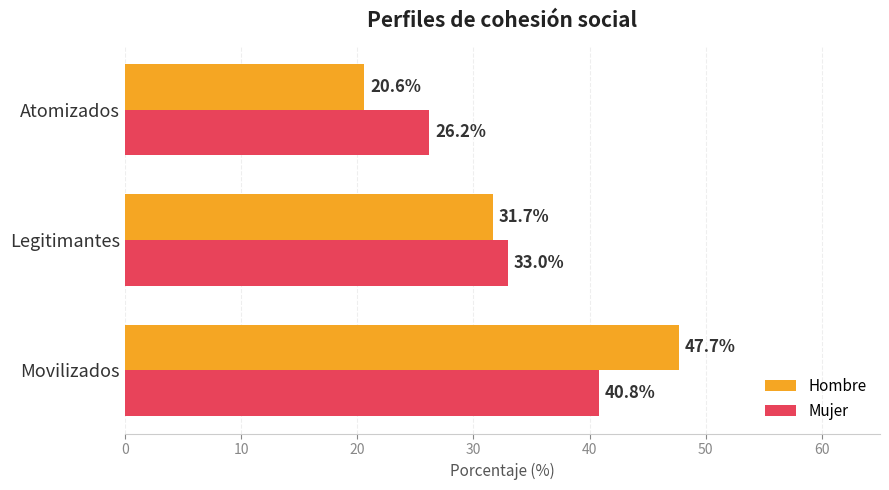

At which label is Hombre closest to 34?

Legitimantes